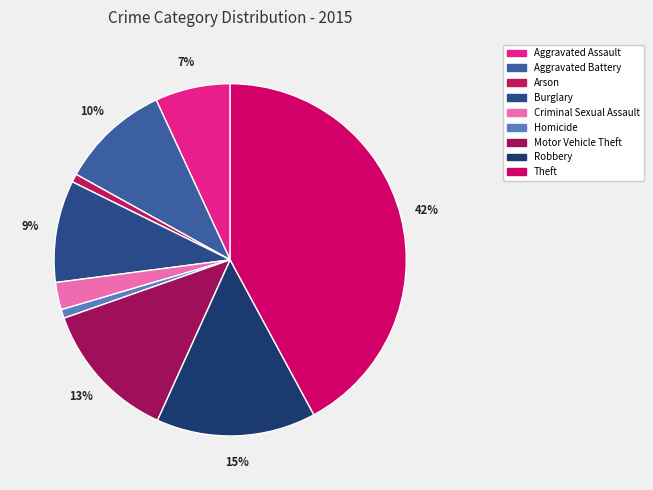

To the nearest percent, what is the difference between the largest and smallest slice percentages?

41%